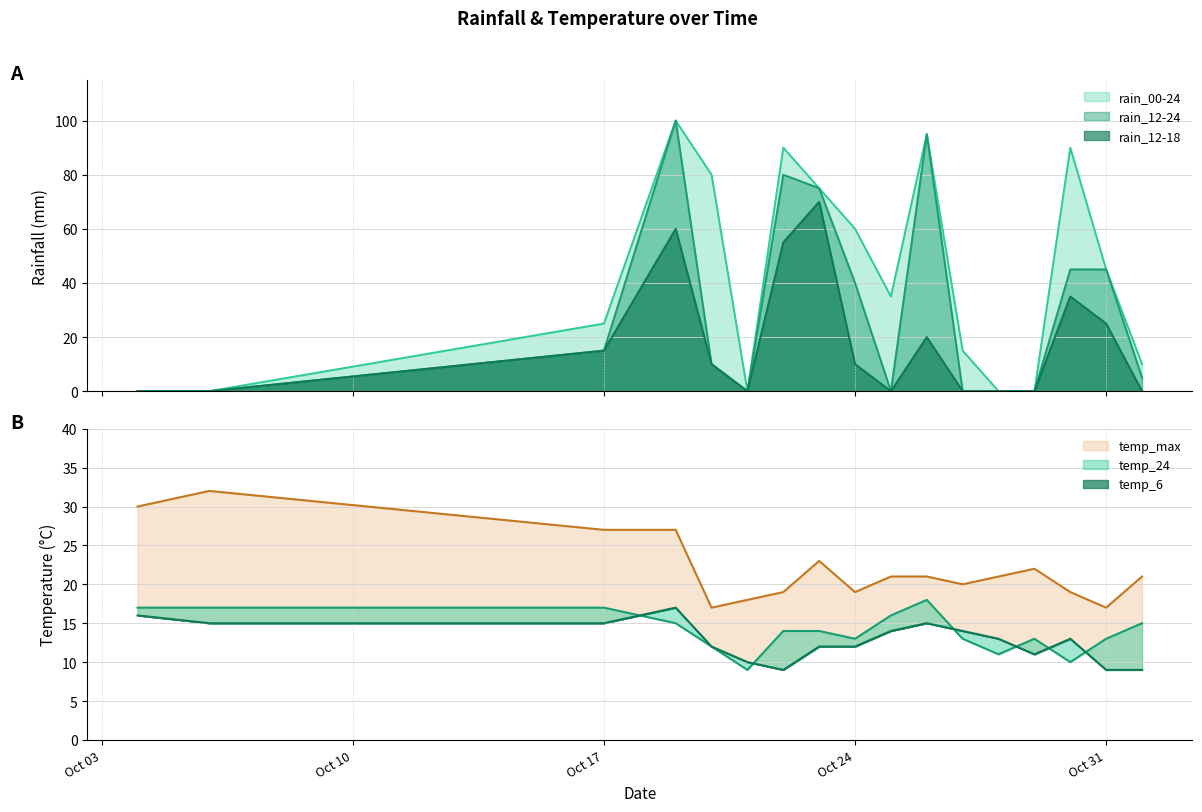

At which label is temp_6 closest to 13?

2023-10-28